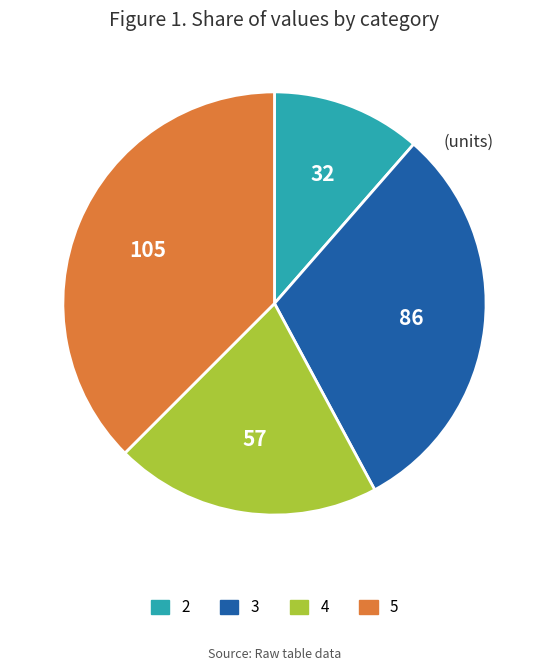

Does 4 represent more than half of the total?

No